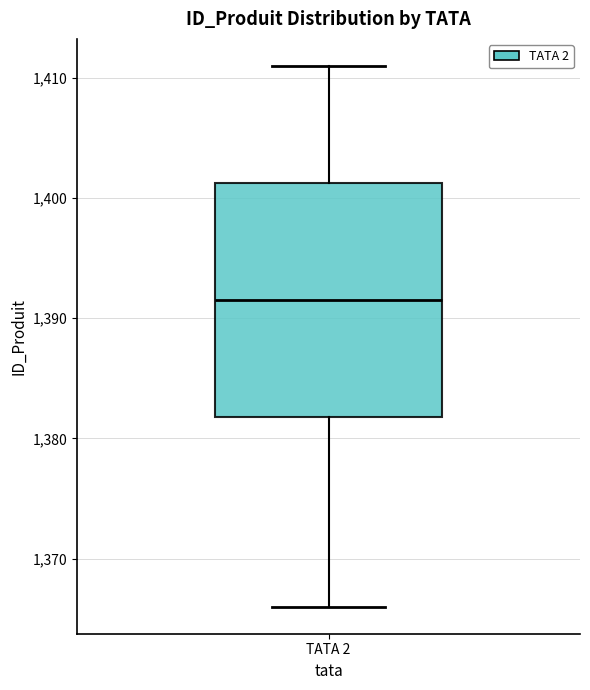

Read this box plot against the y-axis: the position of the median line, the range covered by the box, and the ends of both whiskers. The values are not printed on the chart, so give them approximately, as read against the axis.

median 1392, box 1382 to 1401, whiskers 1366 to 1411